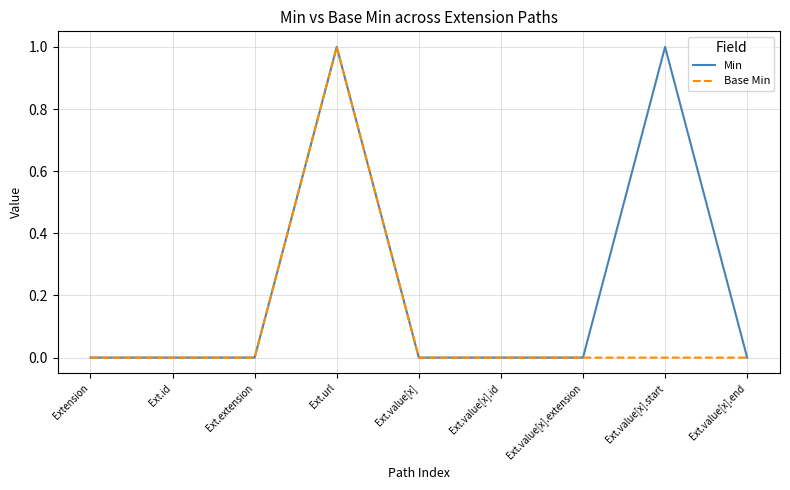

Rank the series by their average value, from lowest to highest.

Base Min, Min